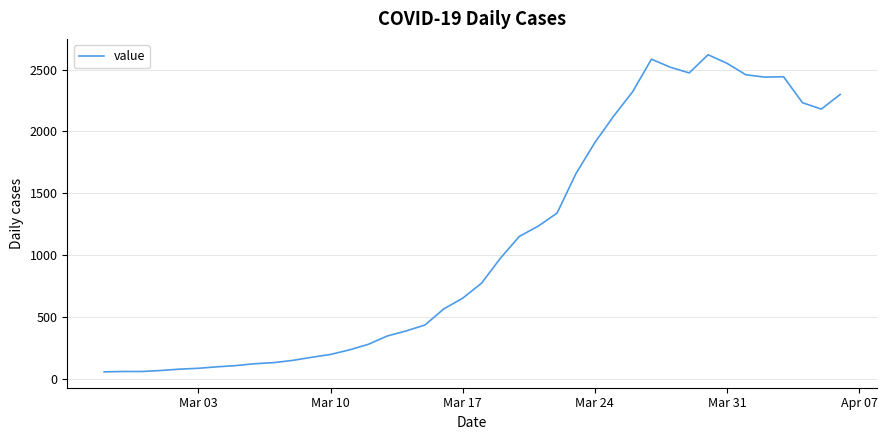

What is the difference between the maximum and minimum values?

2566